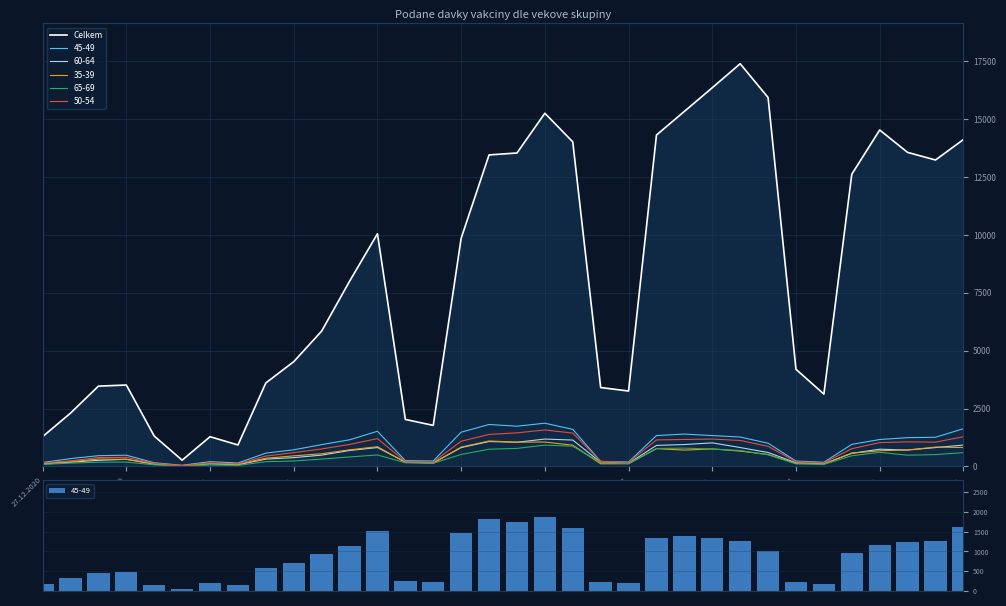

At which category does the chart reach its peak across all series?

25